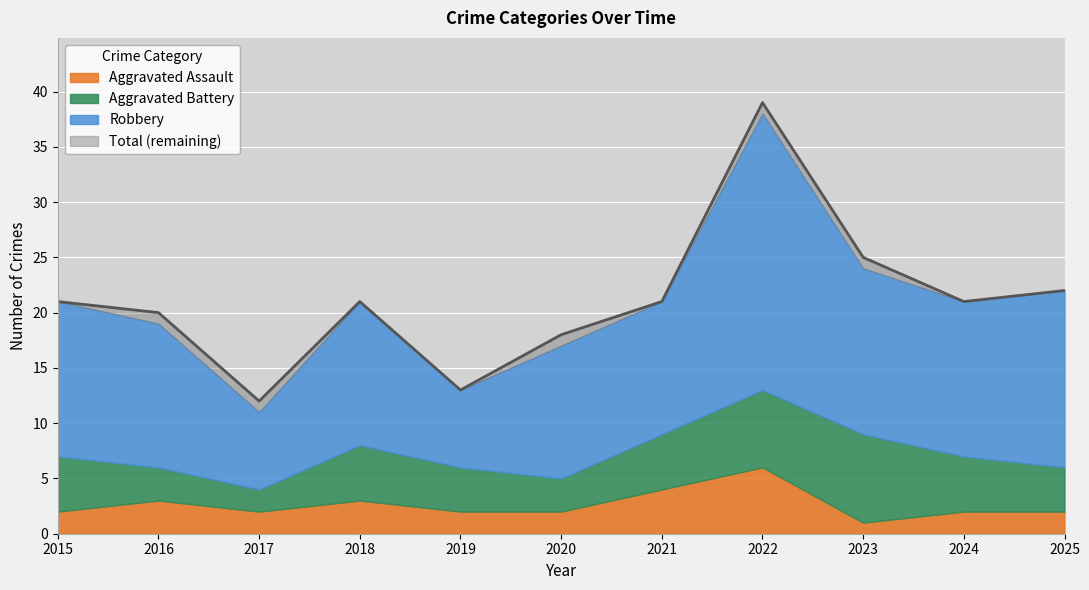

What is the approximate value of Aggravated Assault at 2024?

2